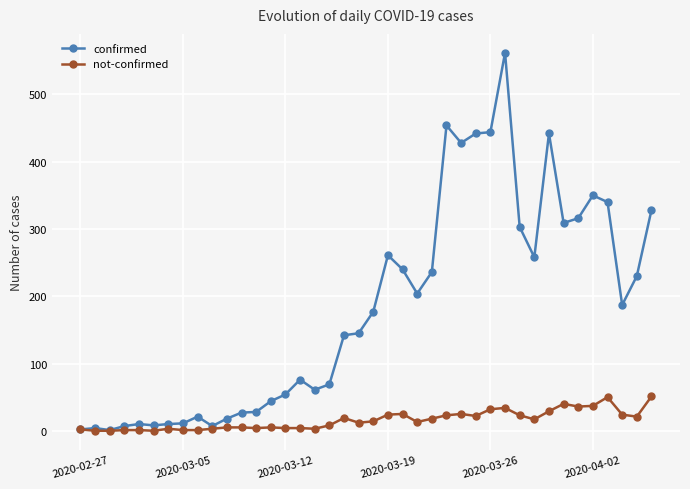

List the series in order of their overall mean, lowest first.

not-confirmed, confirmed